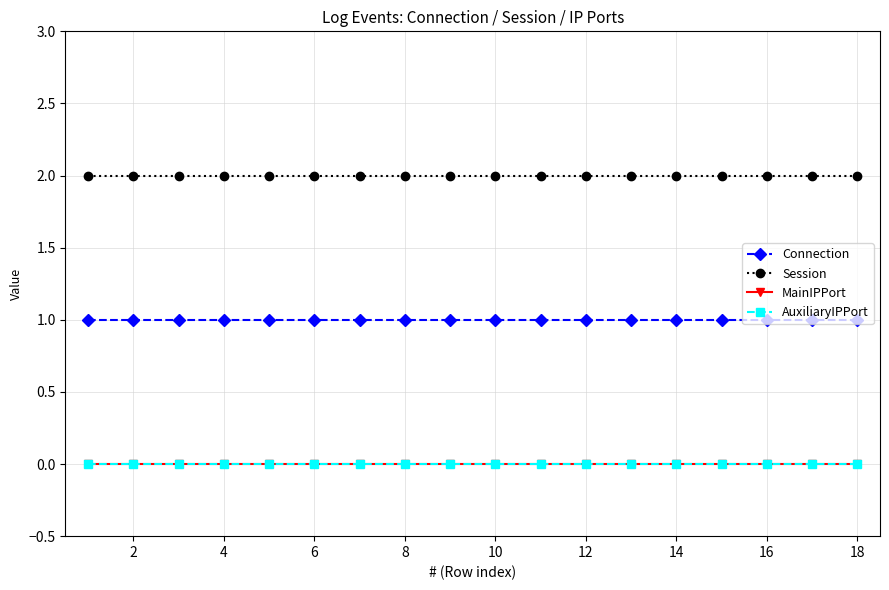

True or false: MainIPPort and Session cross at least once.

False